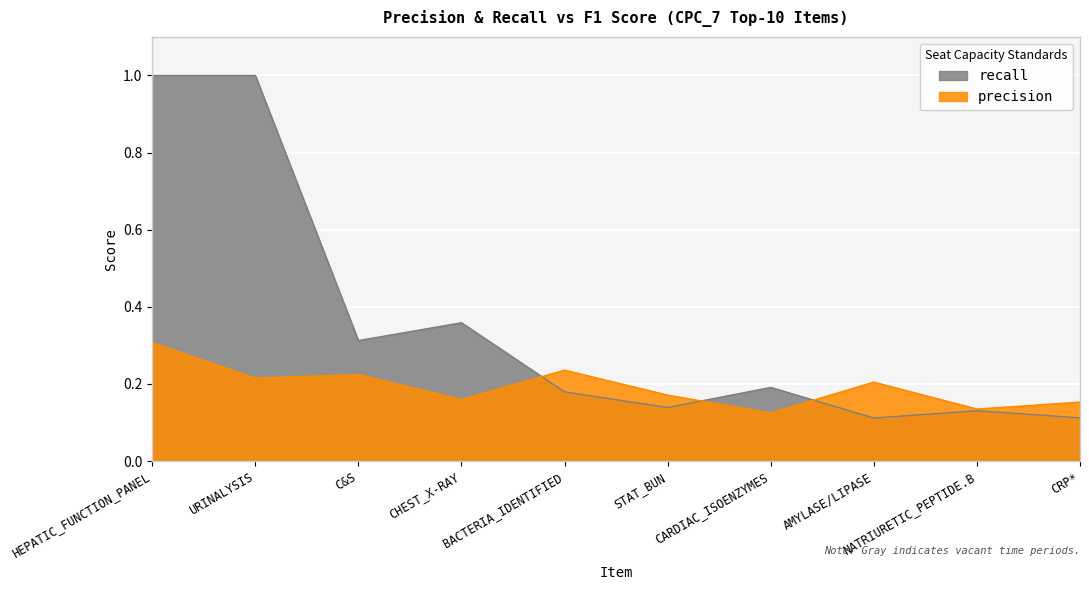

How many times do recall and precision cross each other?

3